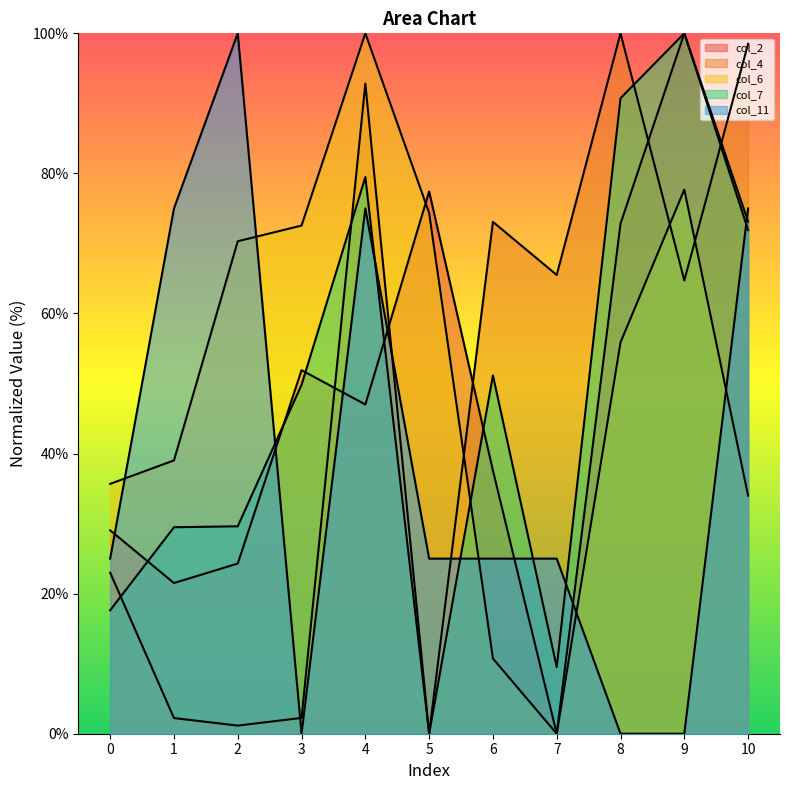

How many times do col_4 and col_7 cross each other?

4